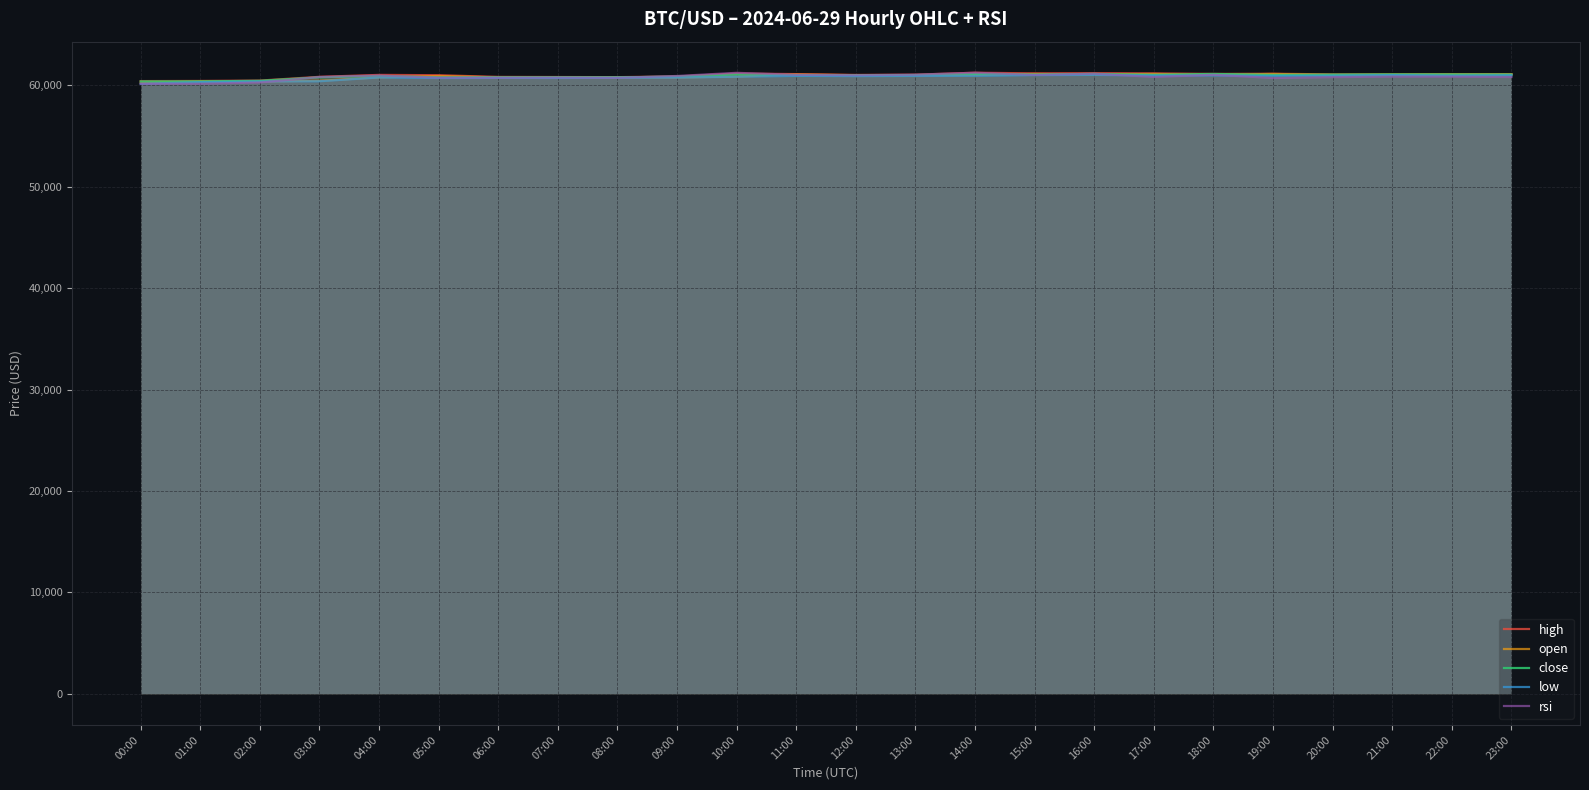

Where does the close series first go above 60994?

10:00